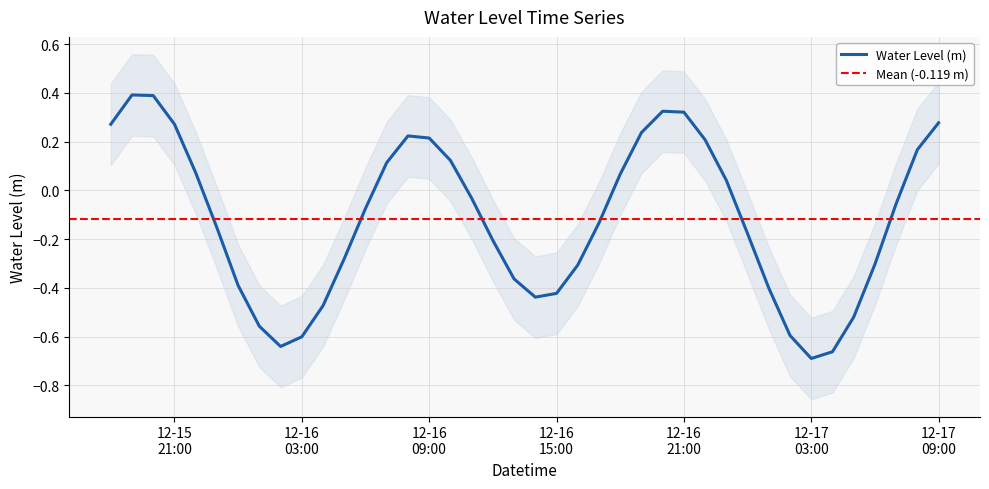

How many values are above zero?

17